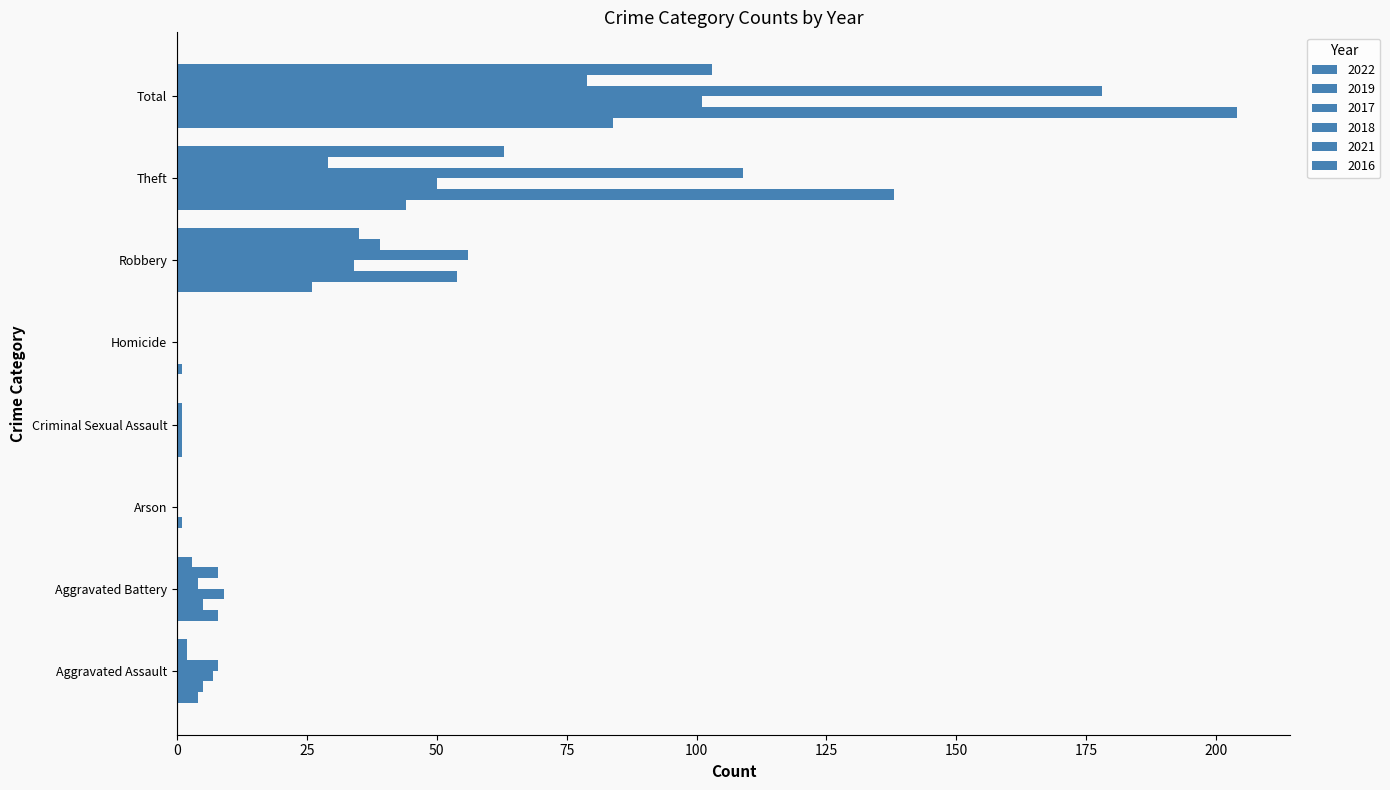

Between Homicide and Robbery, which series saw the biggest shift?

2018